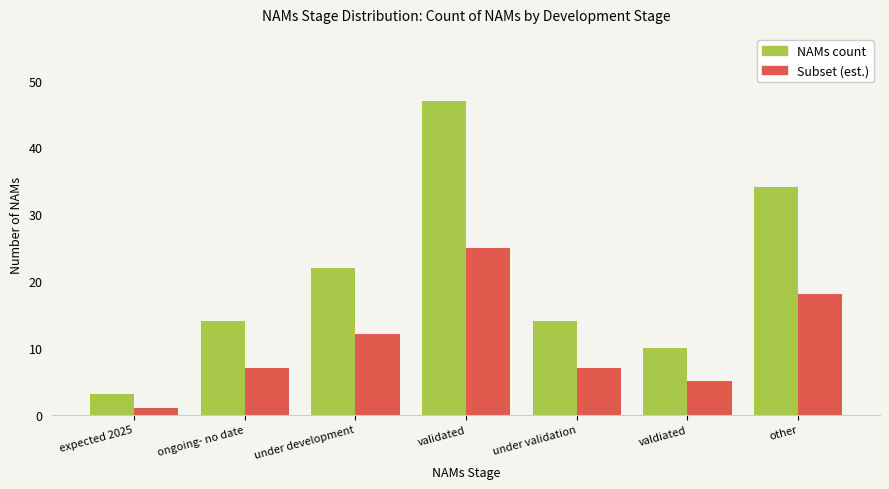

Reading right to left, extract all data points from this chart.

NAMs count: other=34	valdiated=10	under validation=14	validated=47	under development=22	ongoing- no date=14	expected 2025=3
Subset (est.): other=18	valdiated=5	under validation=7	validated=25	under development=12	ongoing- no date=7	expected 2025=1